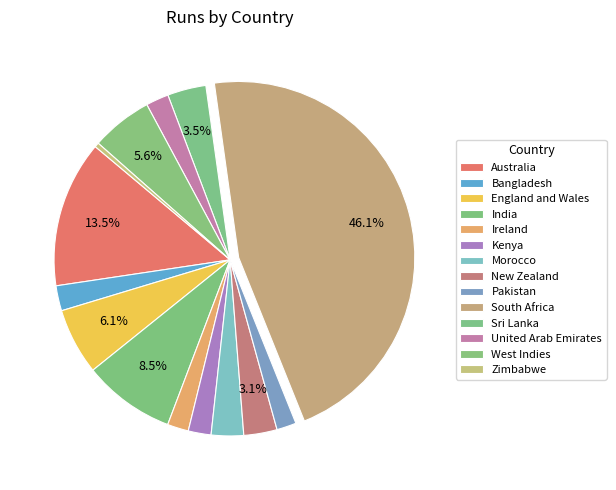

What is the smallest slice in the pie chart?

Zimbabwe